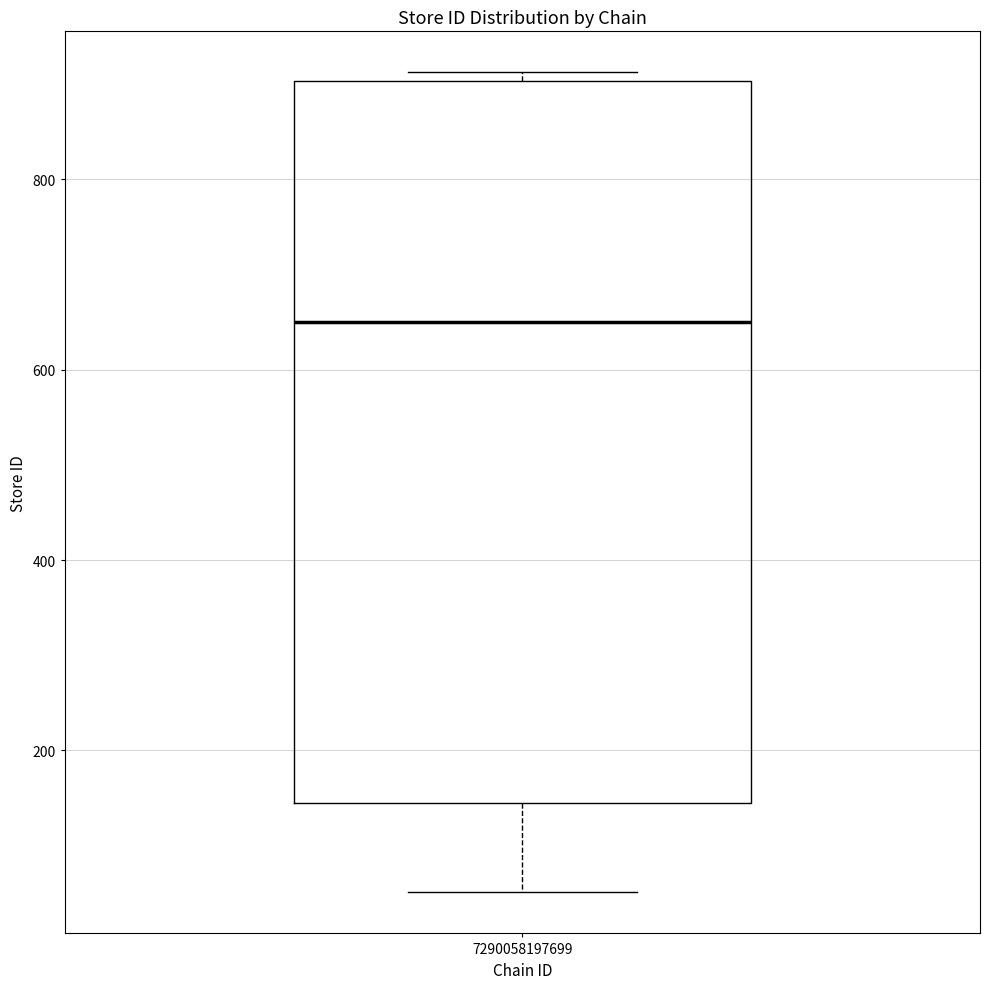

Where does the median line of the box at x = 7290058197699 sit on the y-axis? The values are not printed on the chart, so give them approximately, as read against the axis.

660